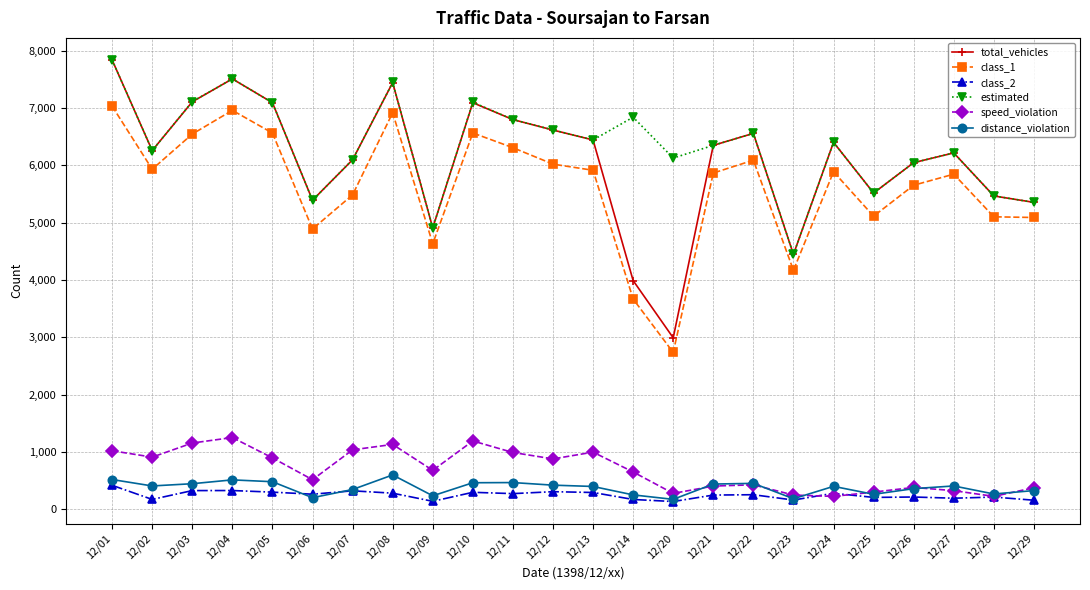

True or false: estimated and class_1 cross at least once.

False